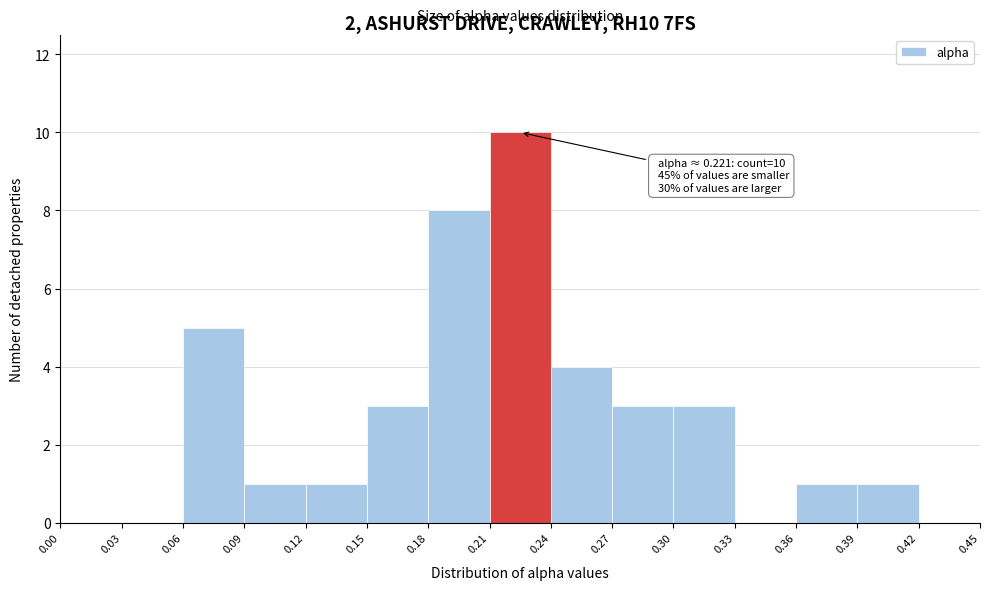

Over which range of the x-axis is the bar tallest?

0.21 to 0.24